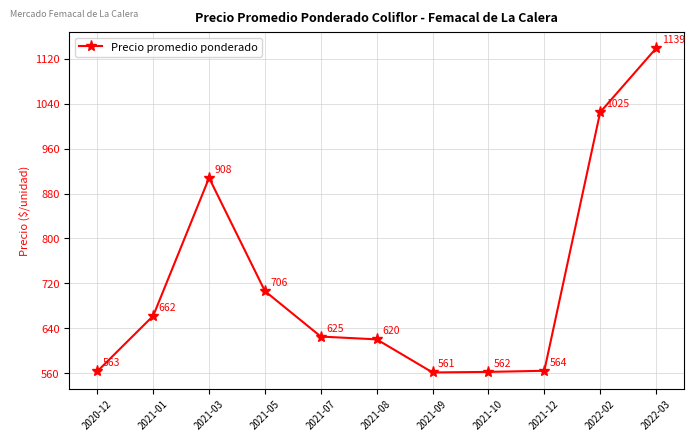

What is the difference between the maximum and minimum values?

578